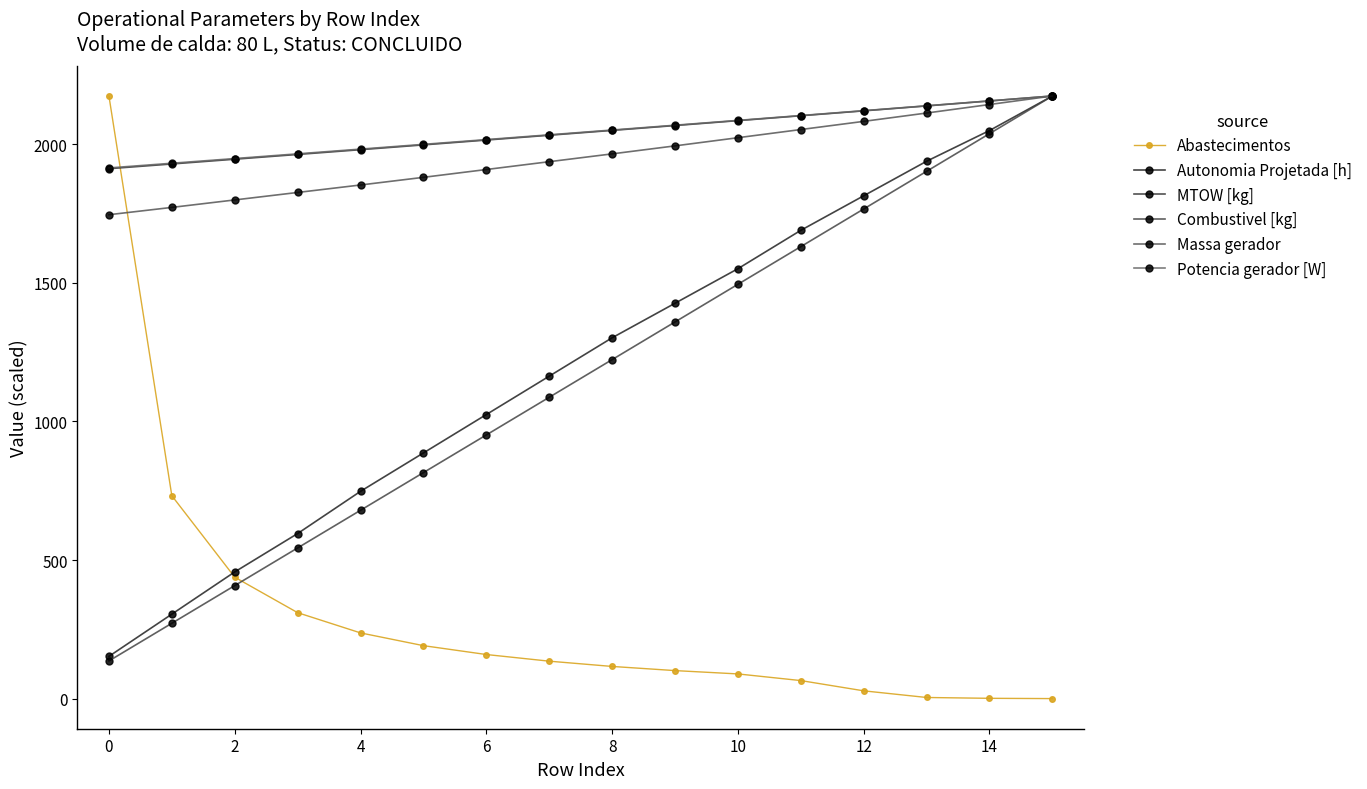

True or false: Massa gerador and MTOW [kg] intersect in this chart.

False